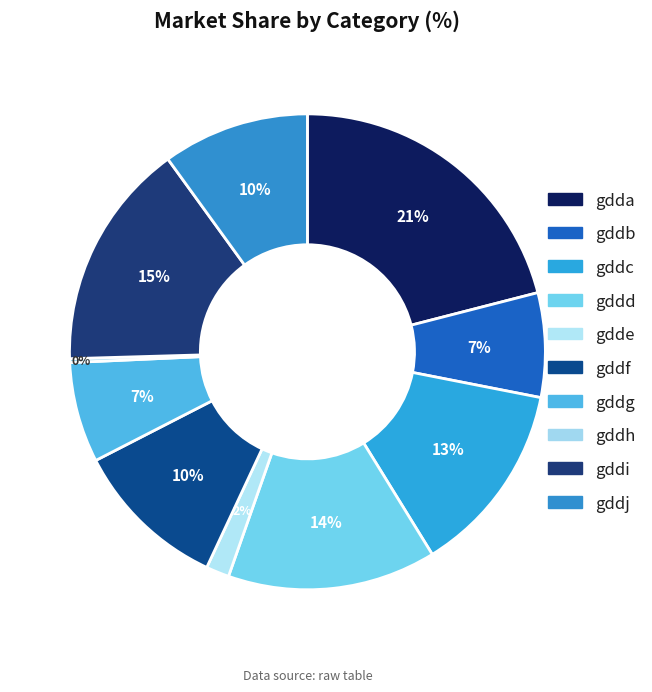

To the nearest percent, what is the average slice percentage?

10%